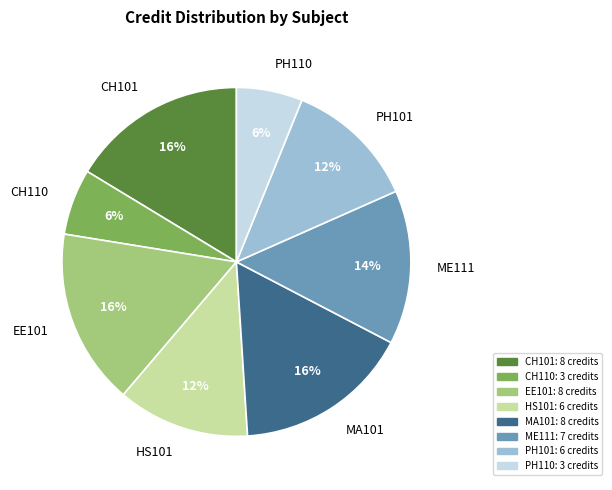

True or false: HS101 accounts for 24% of the total.

False